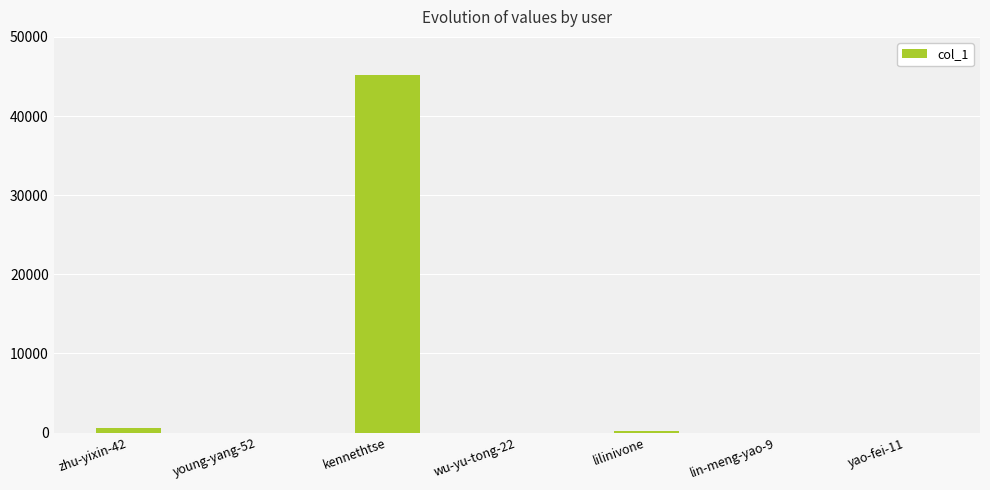

What is the greatest value displayed?

45195